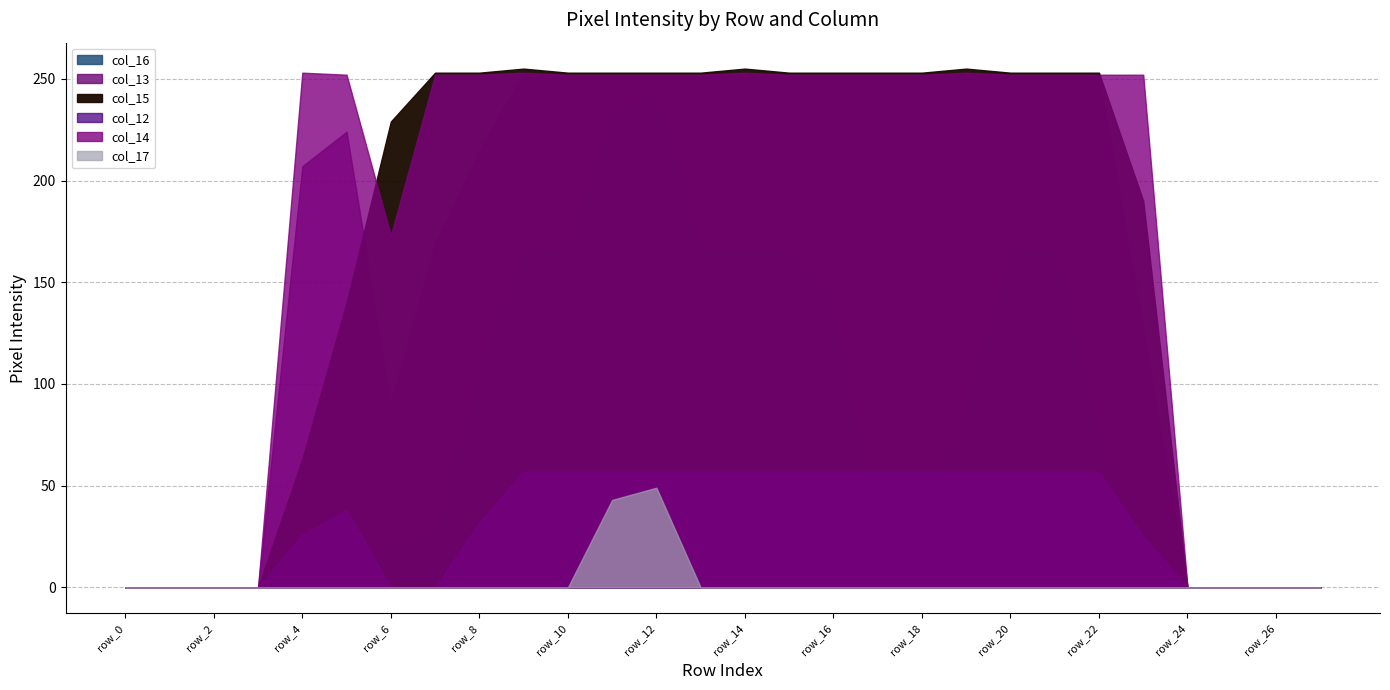

How many times do col_15 and col_14 cross each other?

2